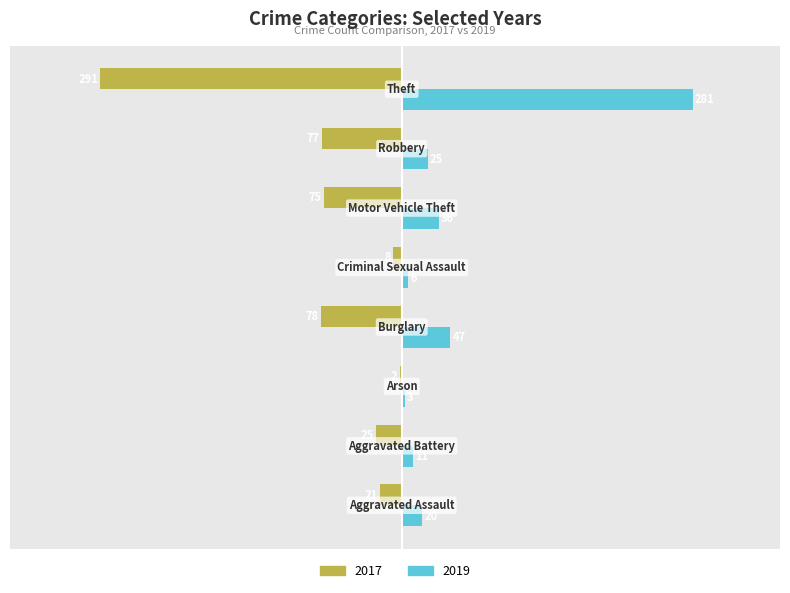

What is the sum of all 2017 values?

-577